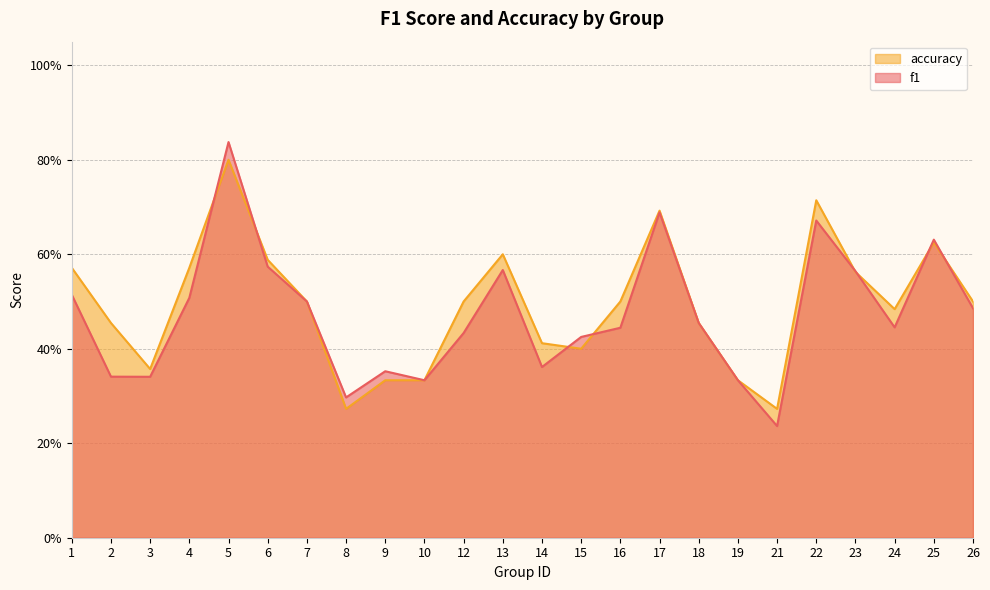

True or false: accuracy and f1 cross at least once.

True